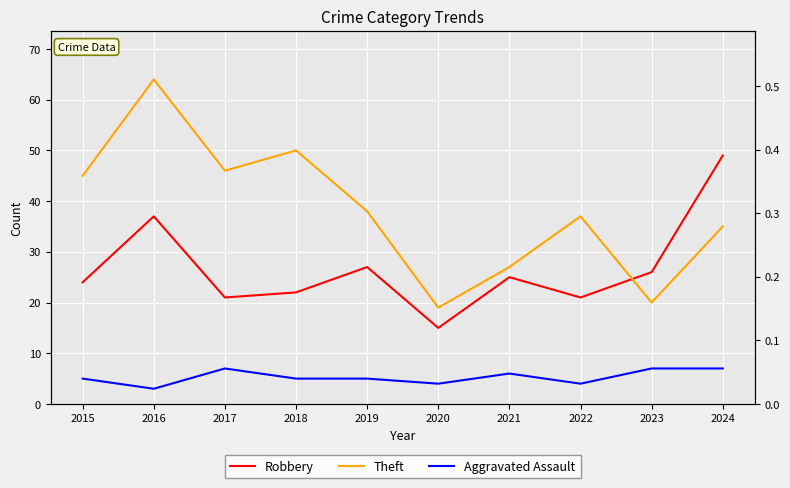

Which category has the lowest value in the Theft series?

2020